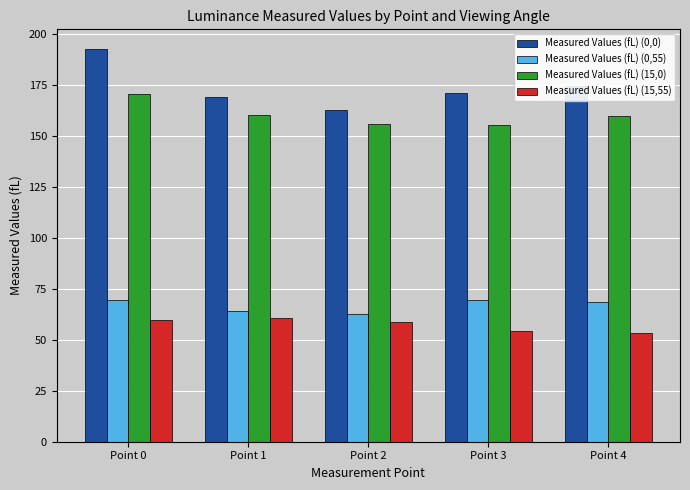

True or false: Measured Values (fL) (15,55) has a value of 59.9 at Point 0.

True